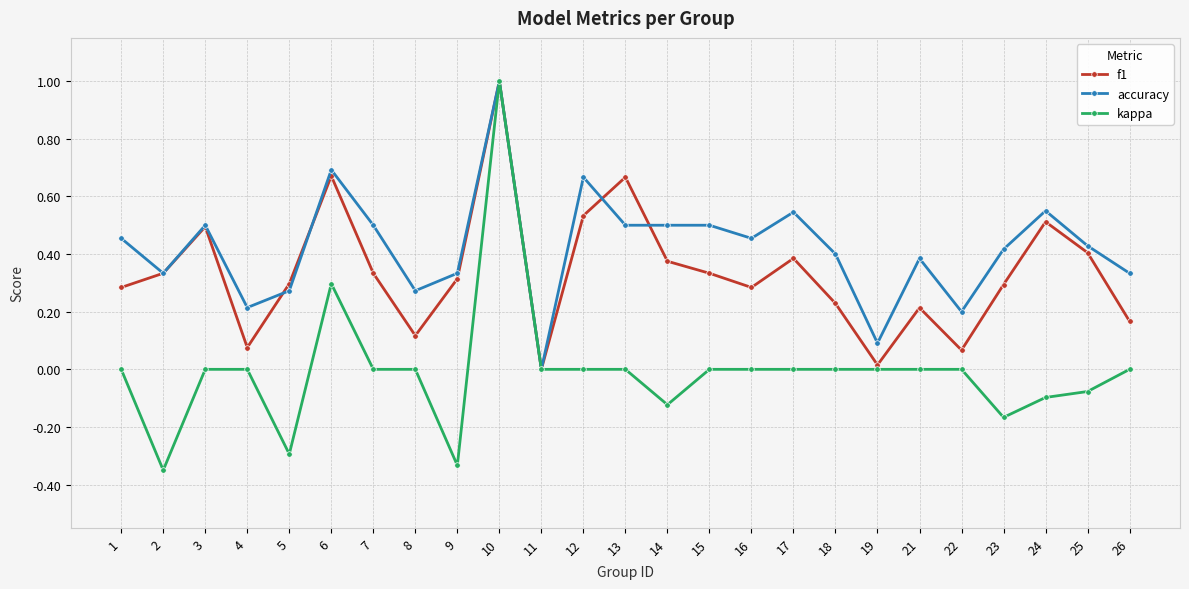

The value of accuracy at 21 is 0.4. True or false?

True